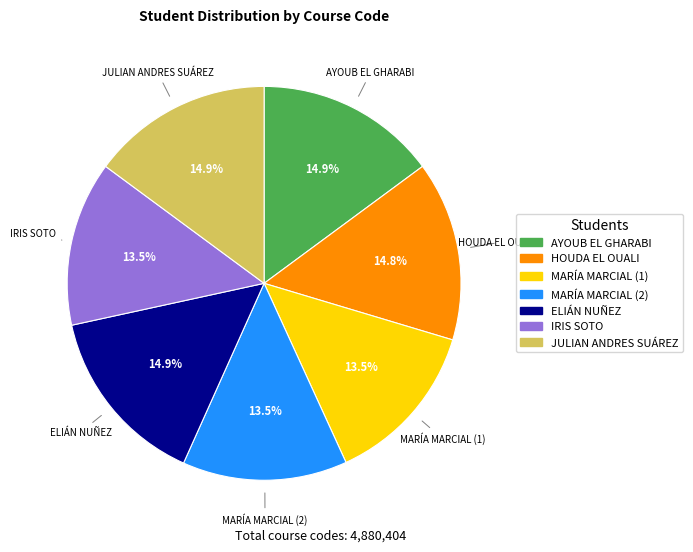

Is it true that MARÍA MARCIAL (1) is 1% of the pie?

False